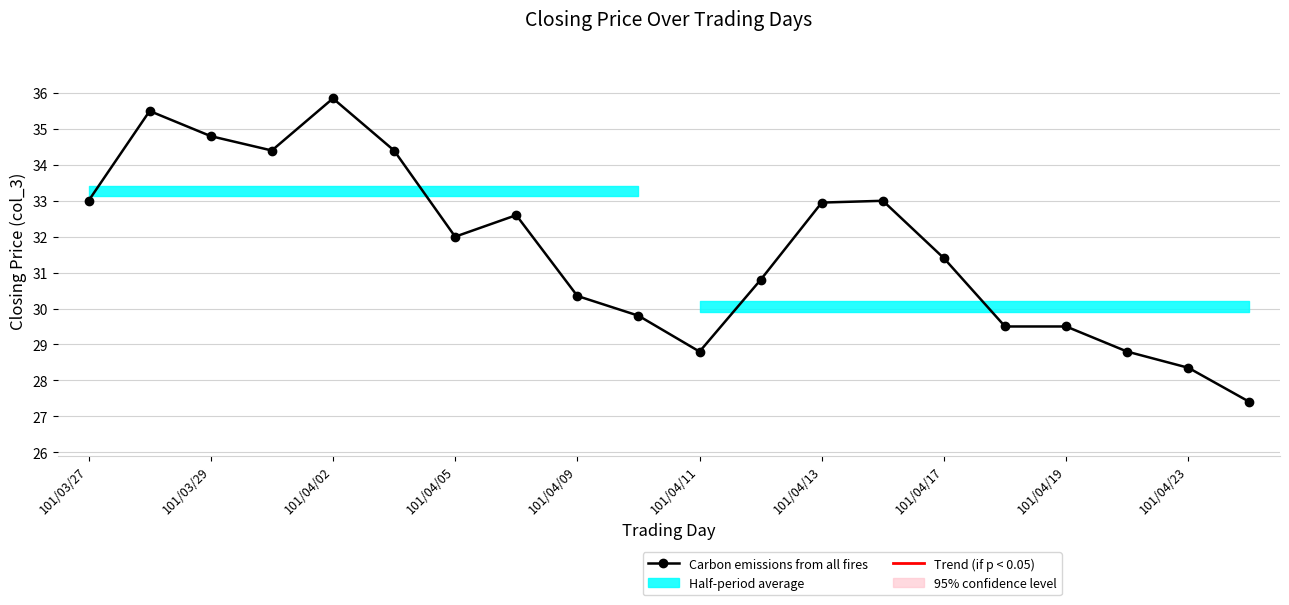

Where does the data first go above 32?

101/03/27